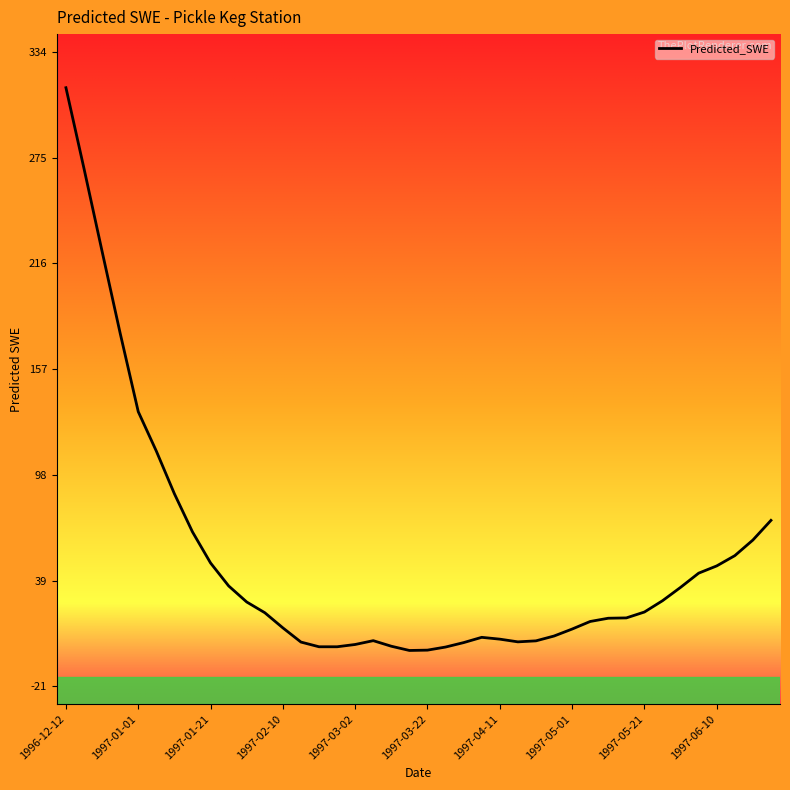

What is the maximum value shown in the chart?

314.4